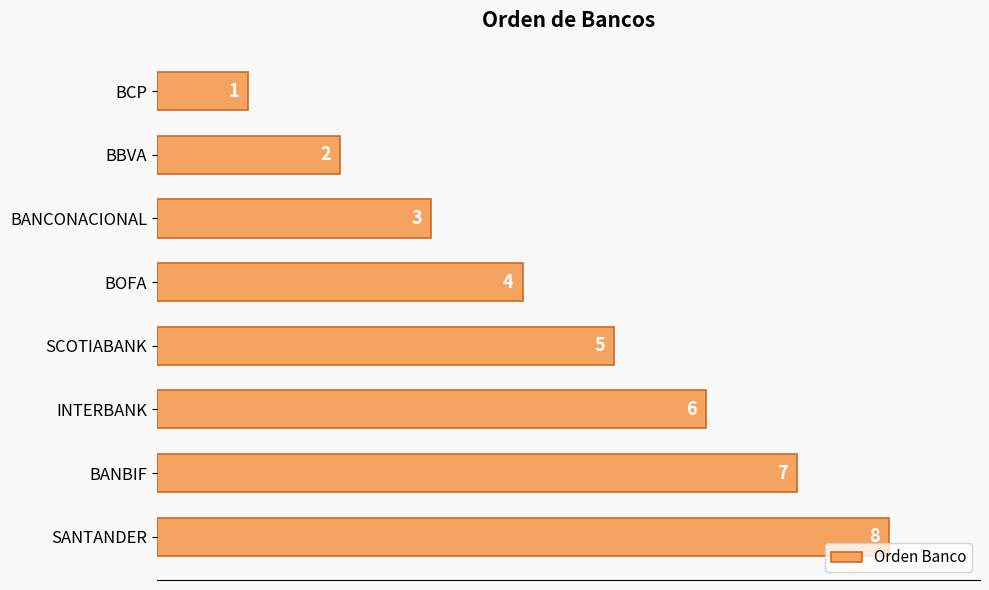

How many categories are shown in the chart?

8